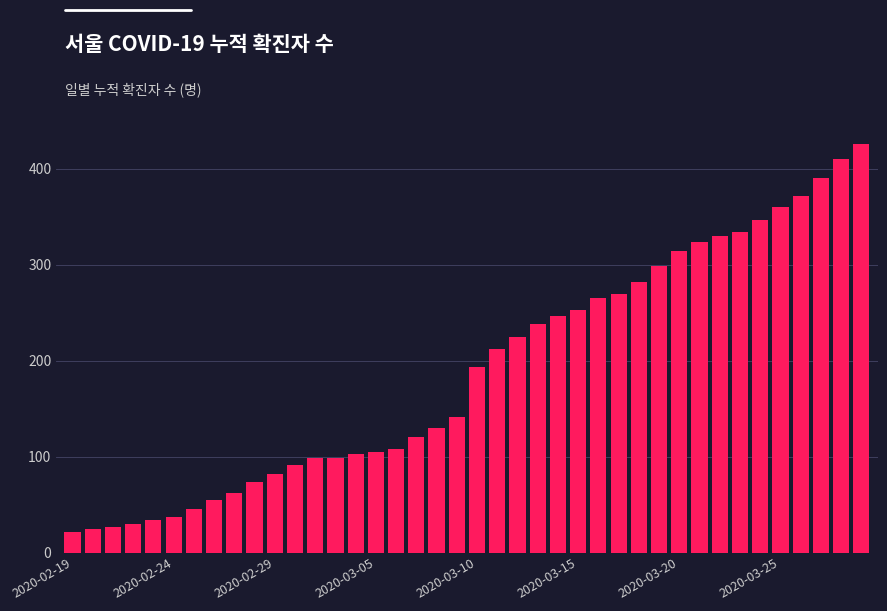

What is the difference between the second highest and second lowest values?

385